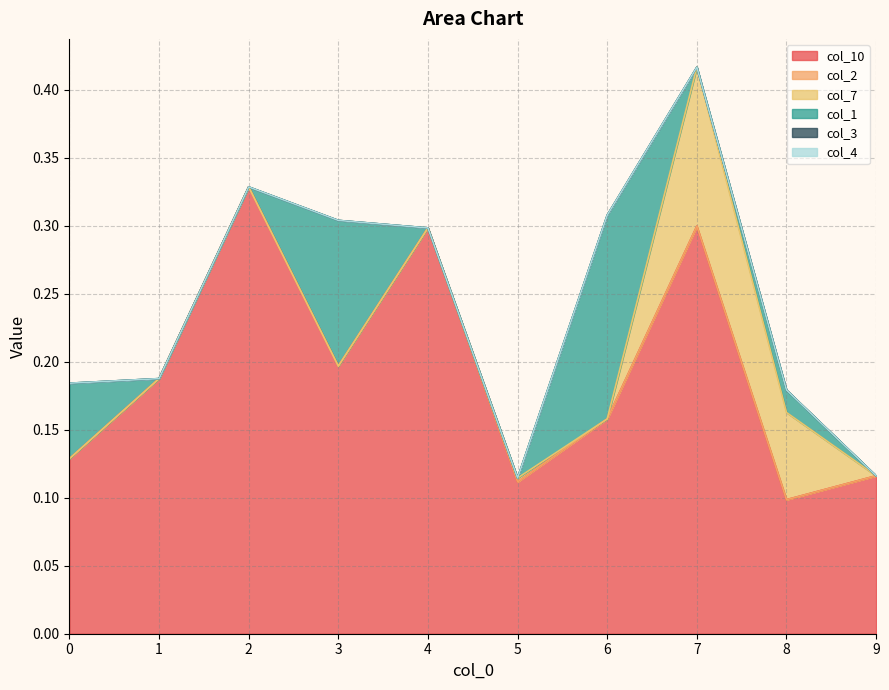

Which category has the highest value across all series?

2